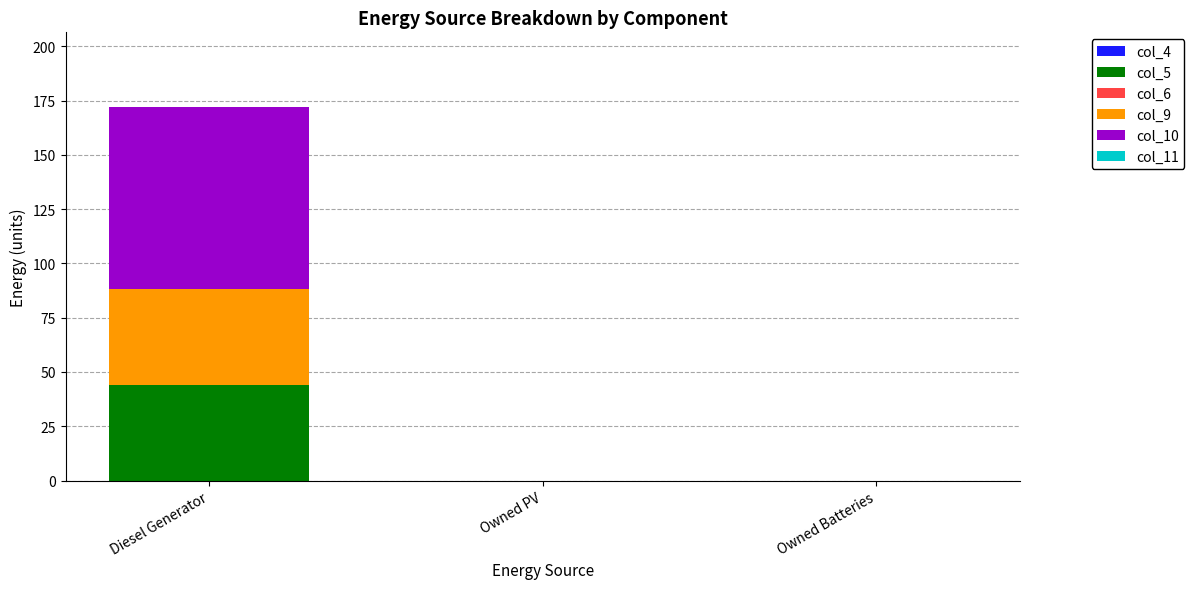

At which category is the sum across all series the highest?

Diesel Generator